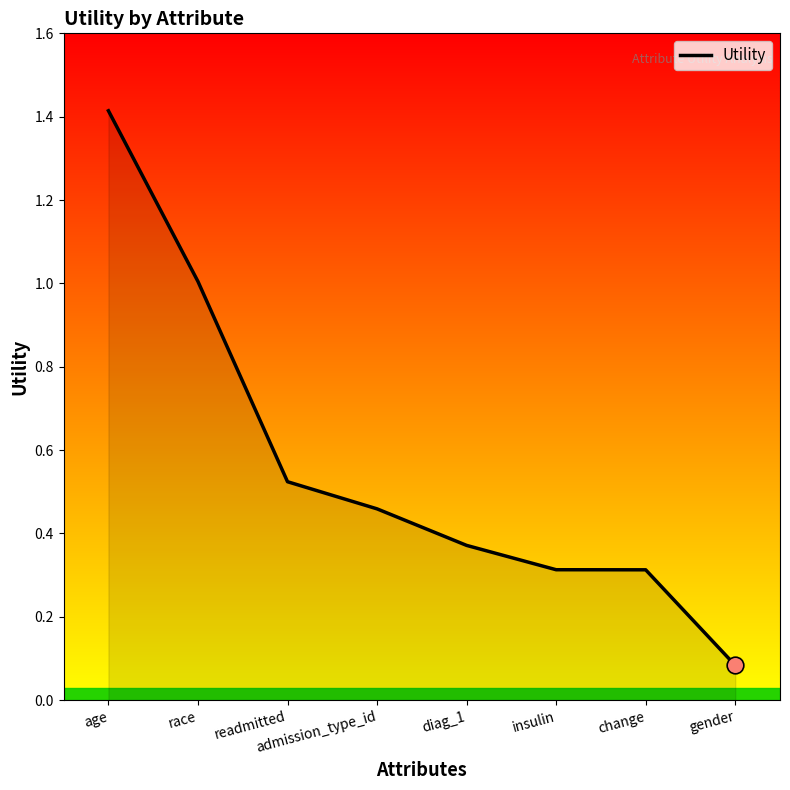

The chart shows a value of 2.4 at age. True or false?

False